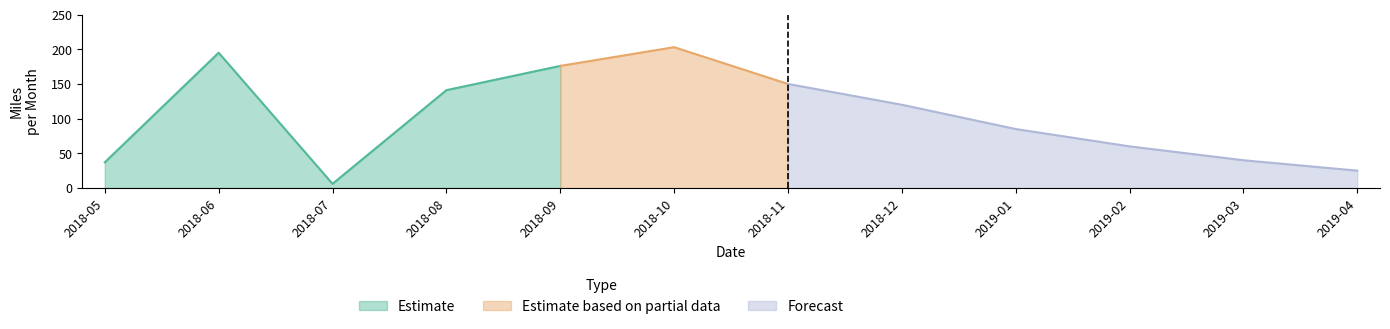

What is the change in value from 2019-01 to 2019-03?

-45